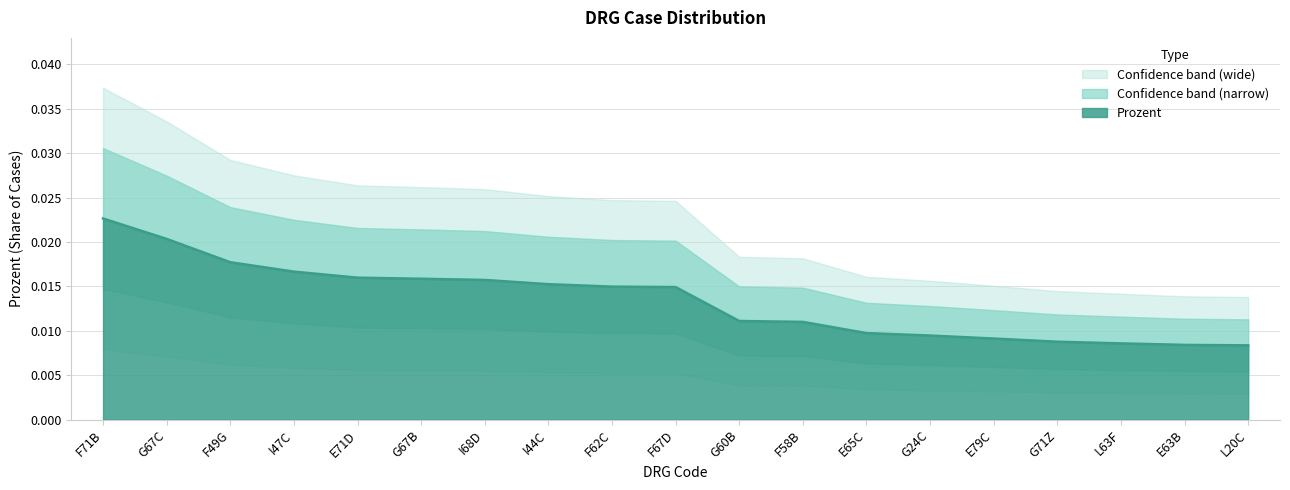

The value at G67B is 0.0. True or false?

True